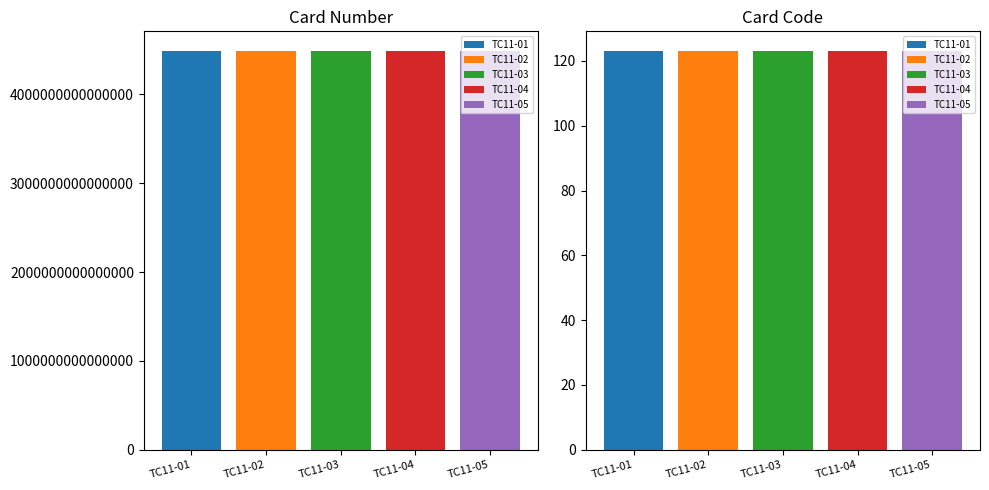

Which series has the largest total across all categories?

Card Number